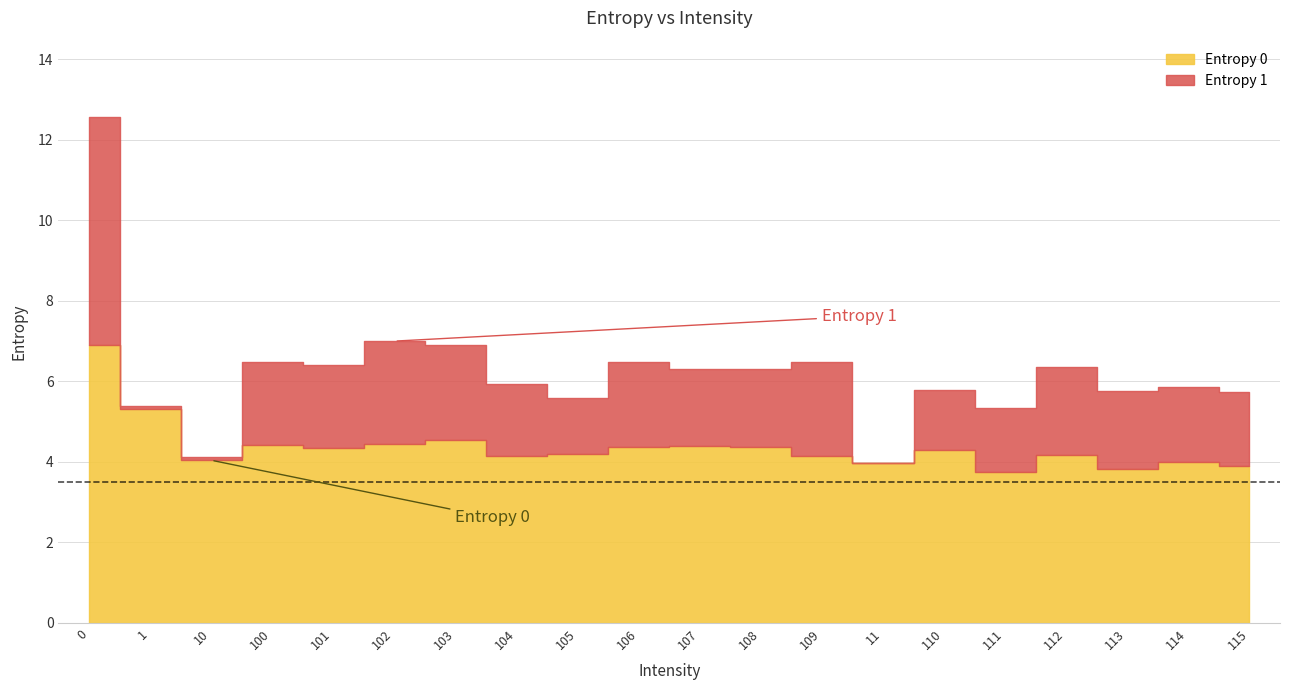

Reading left to right, transcribe all the data shown in this chart.

Entropy 0: 6.9	5.3	4.0	4.4	4.3	4.4	4.5	4.1	4.2	4.4	4.4	4.4	4.2	4.0	4.3	3.7	4.2	3.8	4.0	3.9
Entropy 1: 5.7	0.1	0.1	2.1	2.1	2.6	2.4	1.8	1.4	2.1	1.9	1.9	2.3	0.0	1.5	1.6	2.2	1.9	1.9	1.8